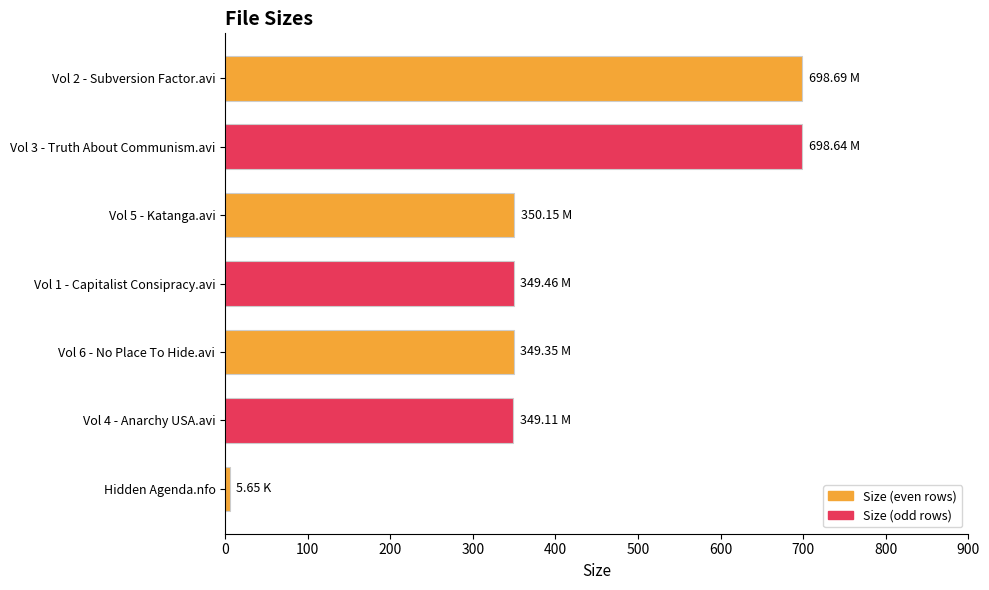

Which category has the lowest value across all series?

Hidden Agenda.nfo